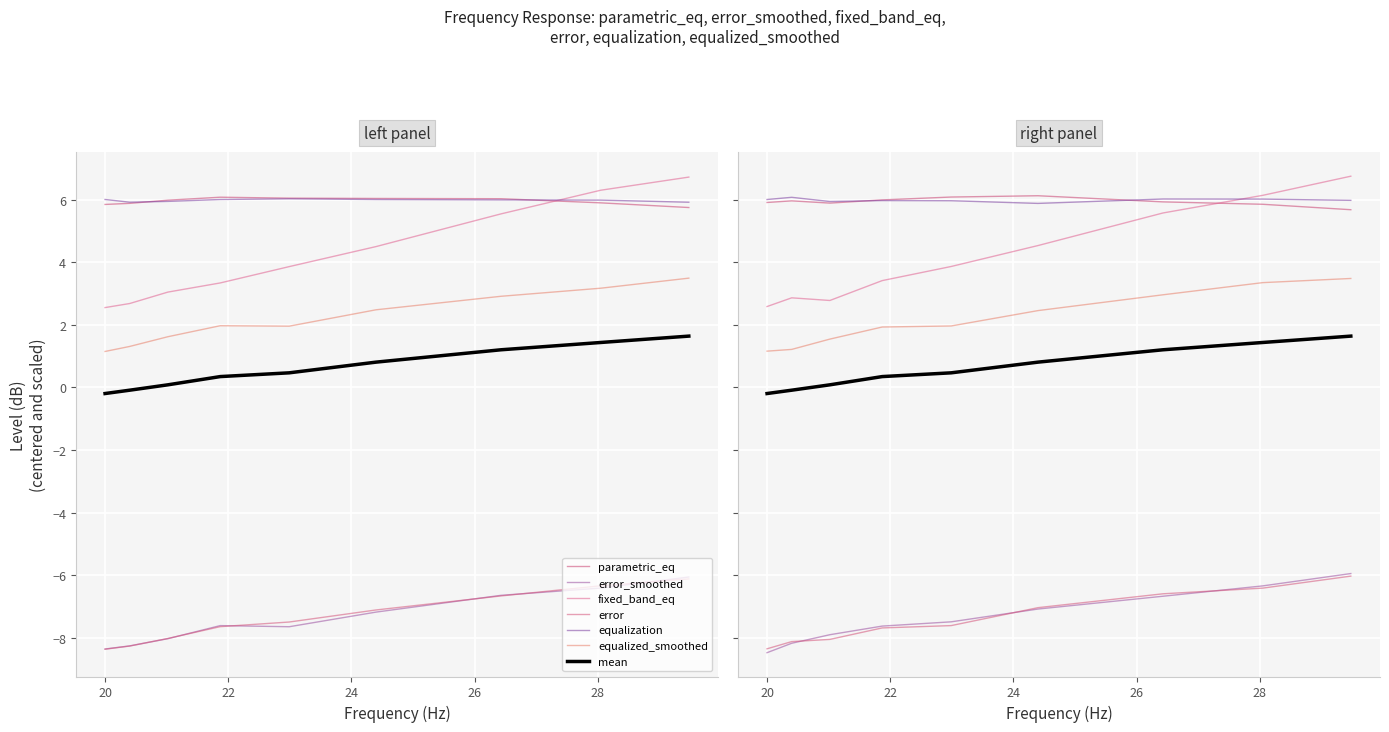

The value of error_smoothed at 4 is -2.4. True or false?

False